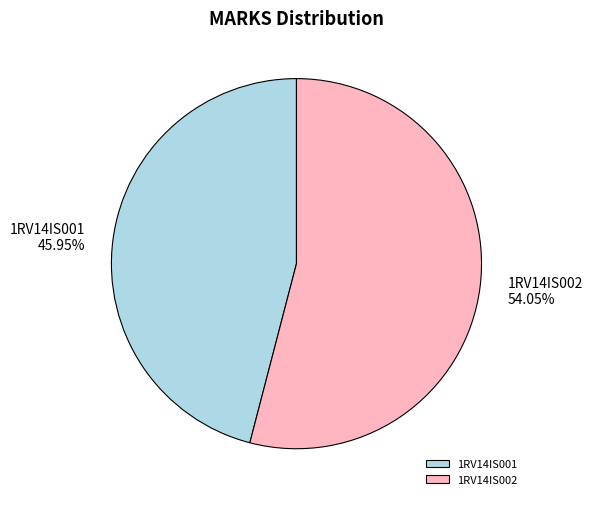

To the nearest percent, what percentage of the pie is 1RV14IS002?

54%